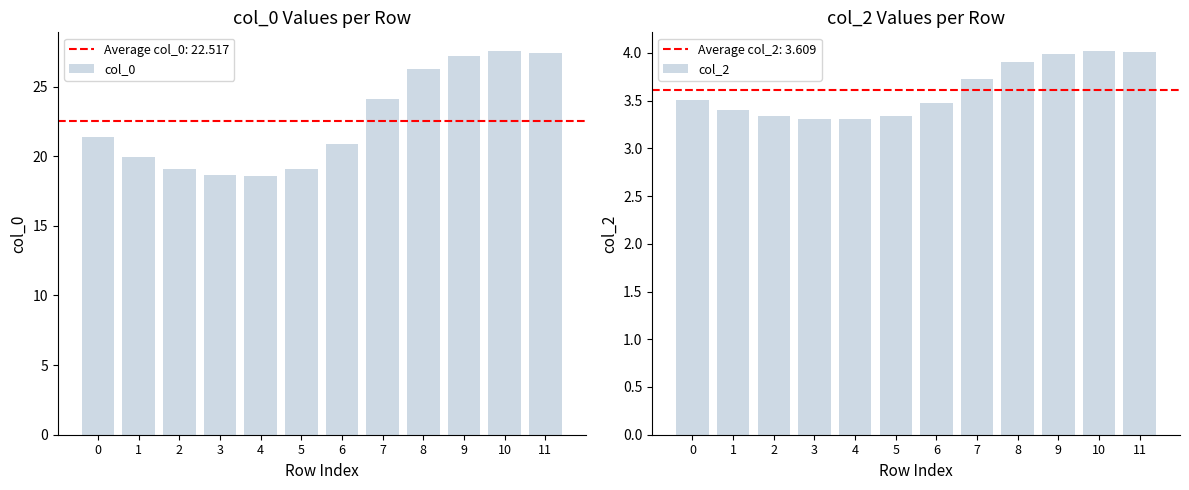

How many bars are there in each group?

2